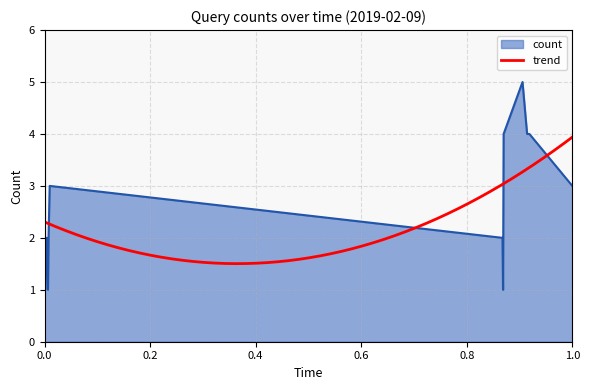

Does the chart display data point markers on the line(s)?

No